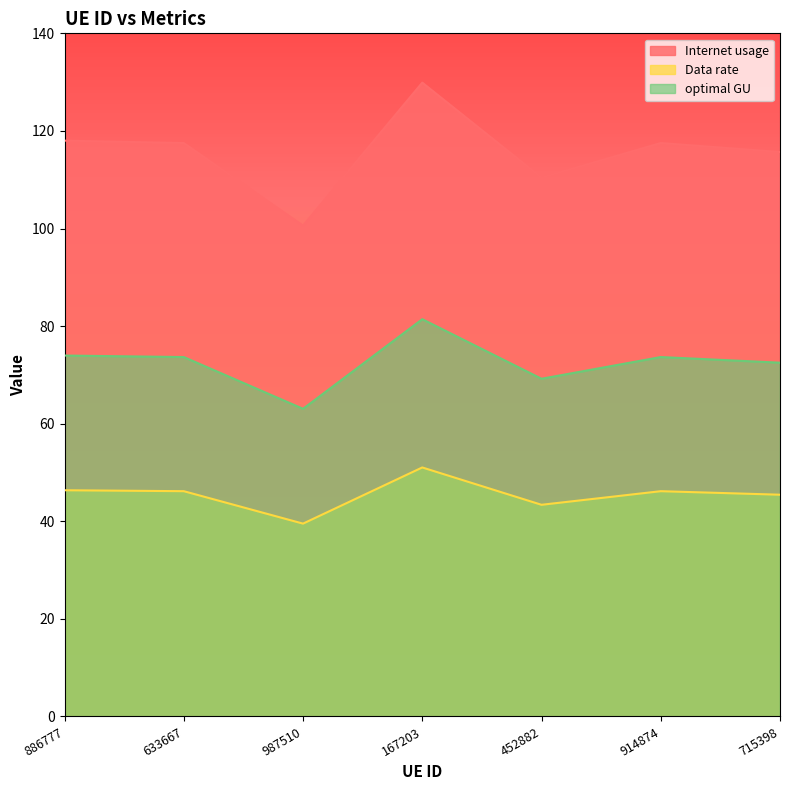

True or false: Internet usage and Data rate intersect in this chart.

False